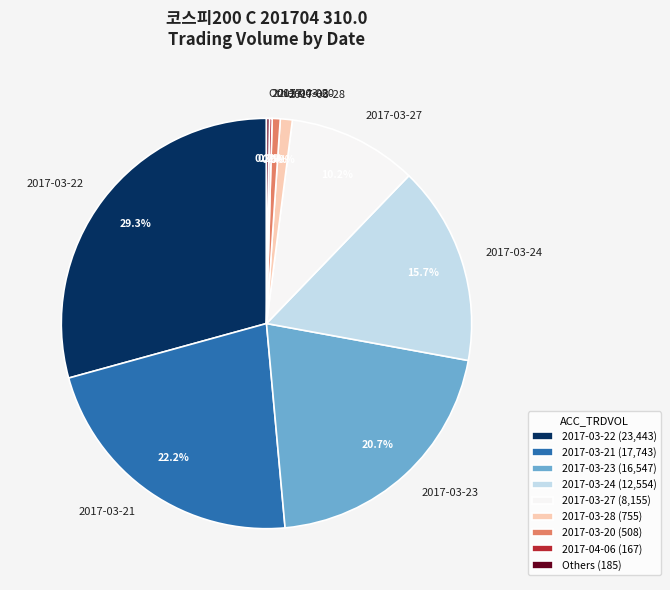

Which has a higher value, 2017-03-24 or 2017-03-20?

2017-03-24